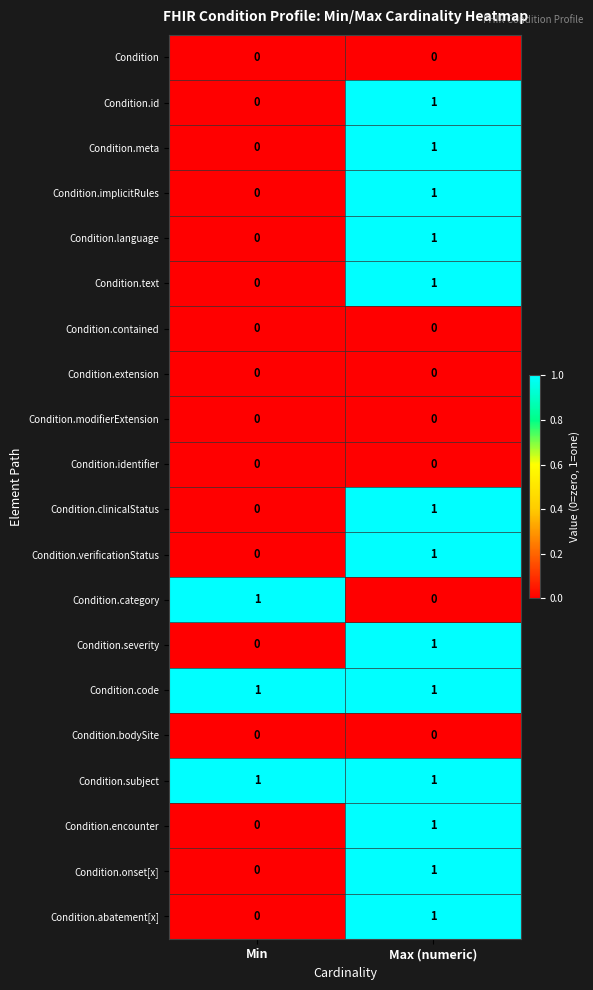

Is it true that Condition.severity equals 1 at Max (numeric)?

True